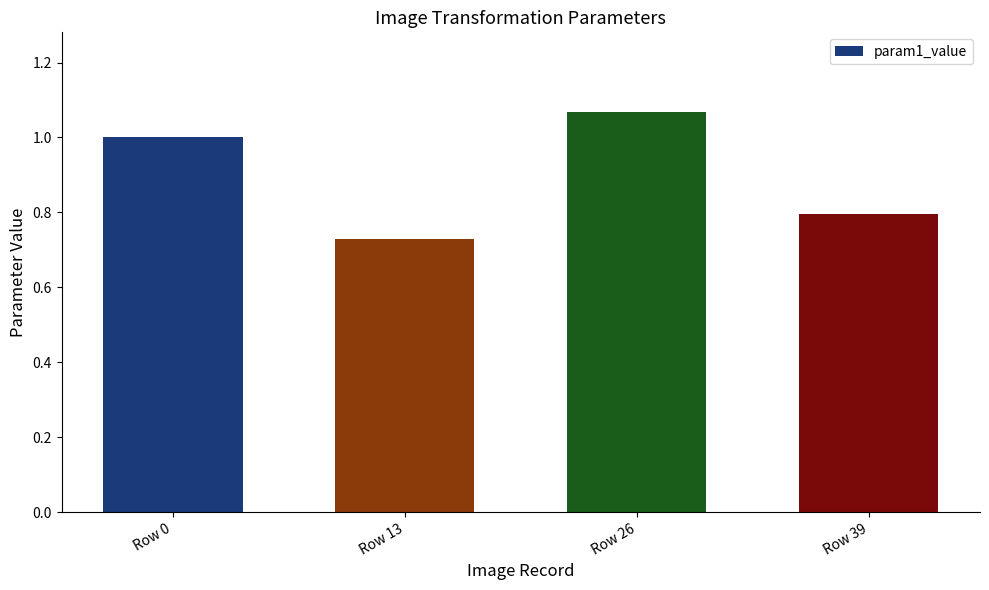

The chart shows a value of 1.0 at Row 0. True or false?

True